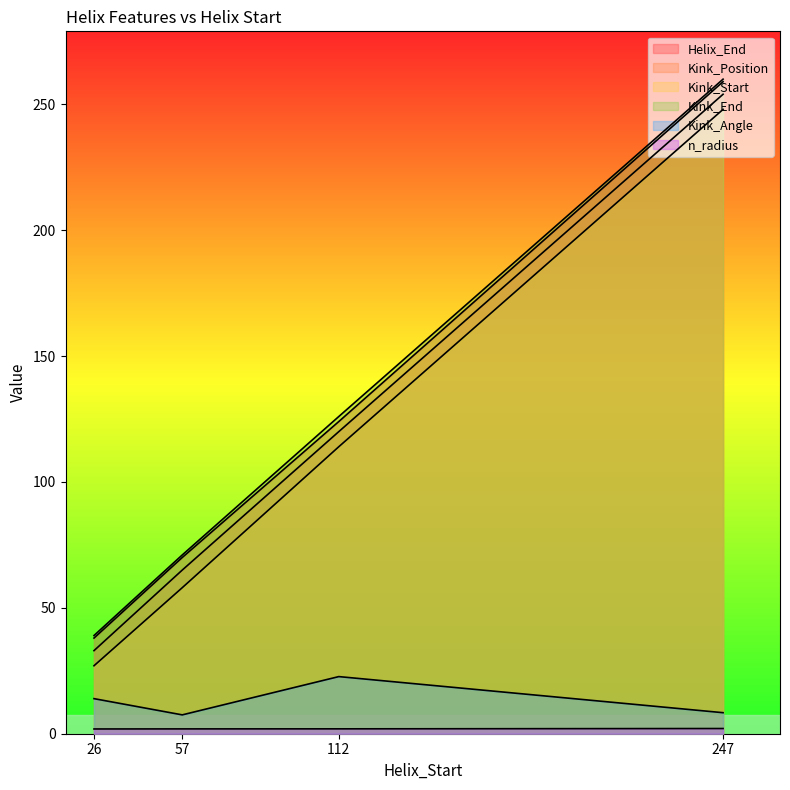

List the labels in order of Kink_Position value, largest first.

247, 112, 57, 26